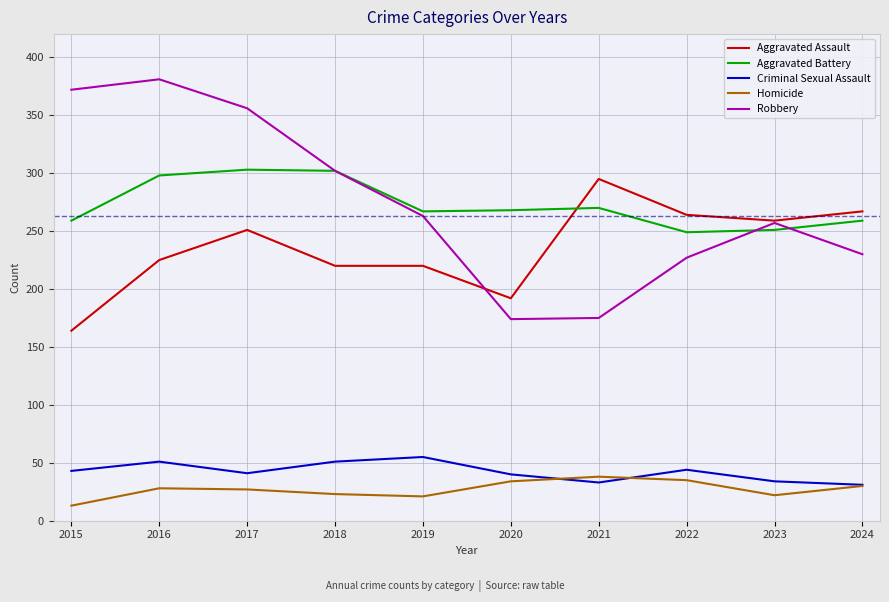

Is the value of Robbery at 2018 greater than the value of Aggravated Battery at 2023?

Yes